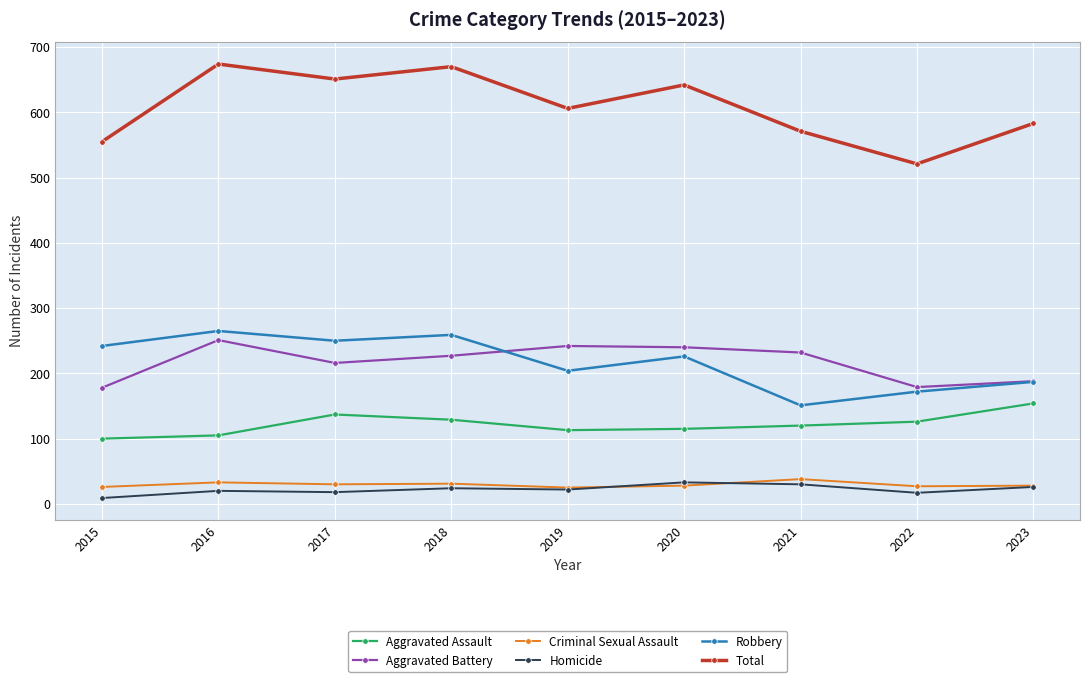

Is the value of Aggravated Assault at 2023 greater than the value of Total at 2016?

No